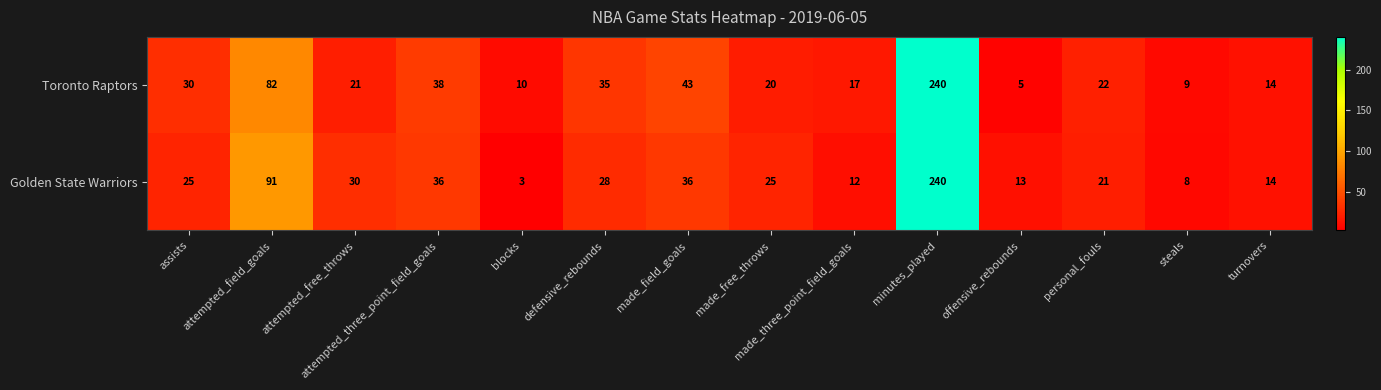

At which category is the sum across all series the highest?

minutes_played